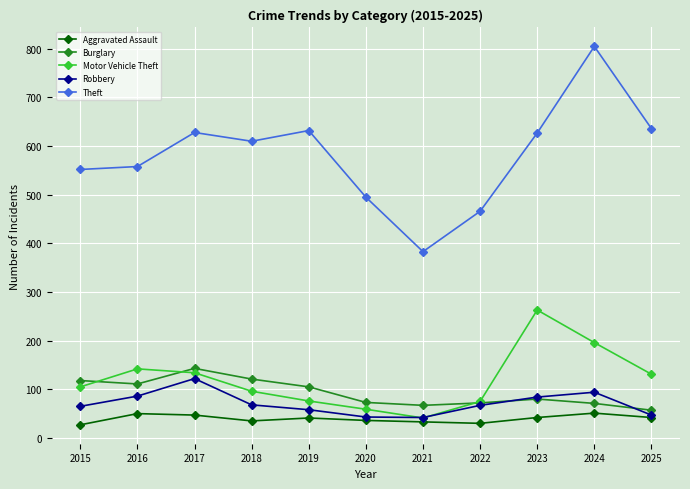

Does the chart display data point markers on the line(s)?

Yes